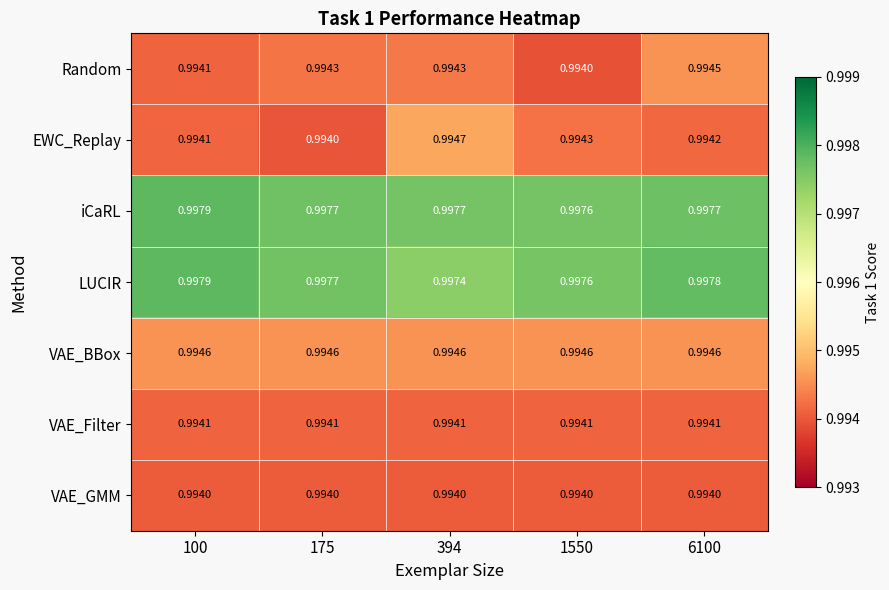

Which series has the widest spread of values?

EWC_Replay